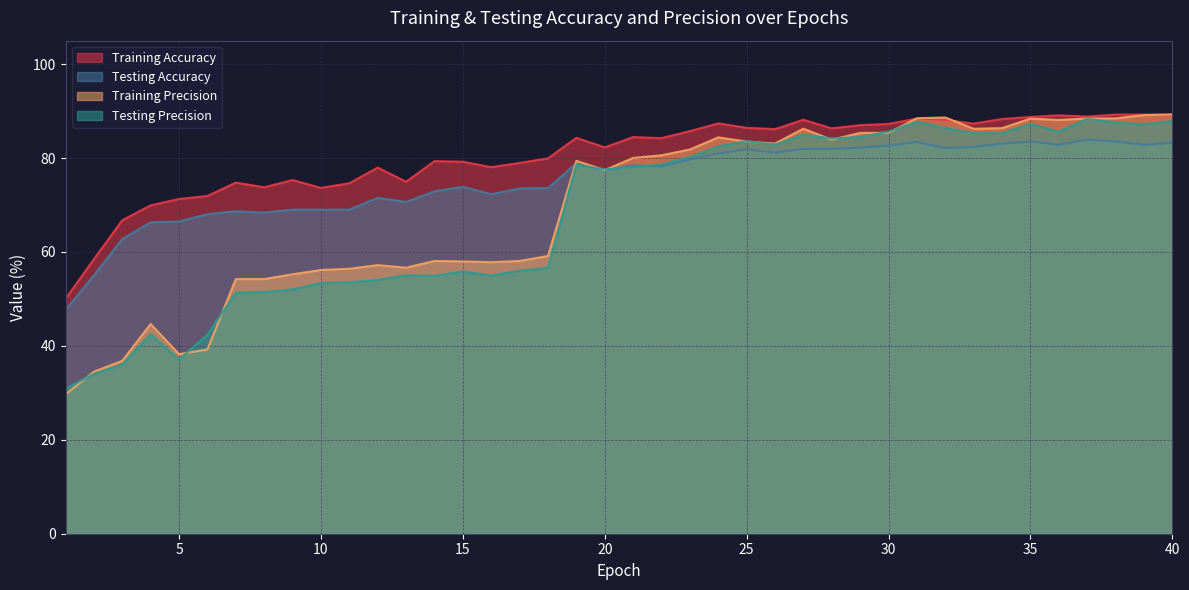

Between 16 and 40, which series saw the biggest shift?

Testing Precision